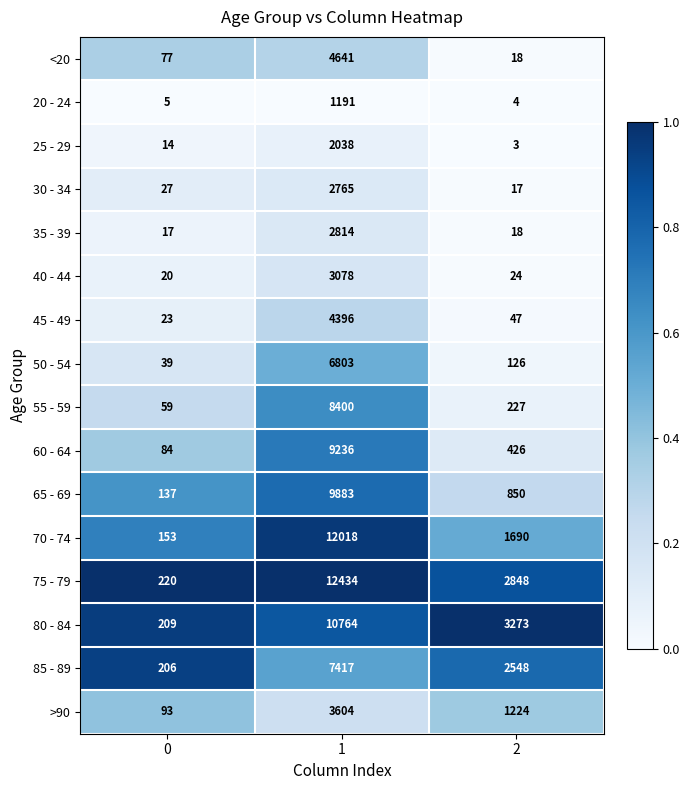

What is the sum of the 85 - 89 values at 0 and 2?

2754